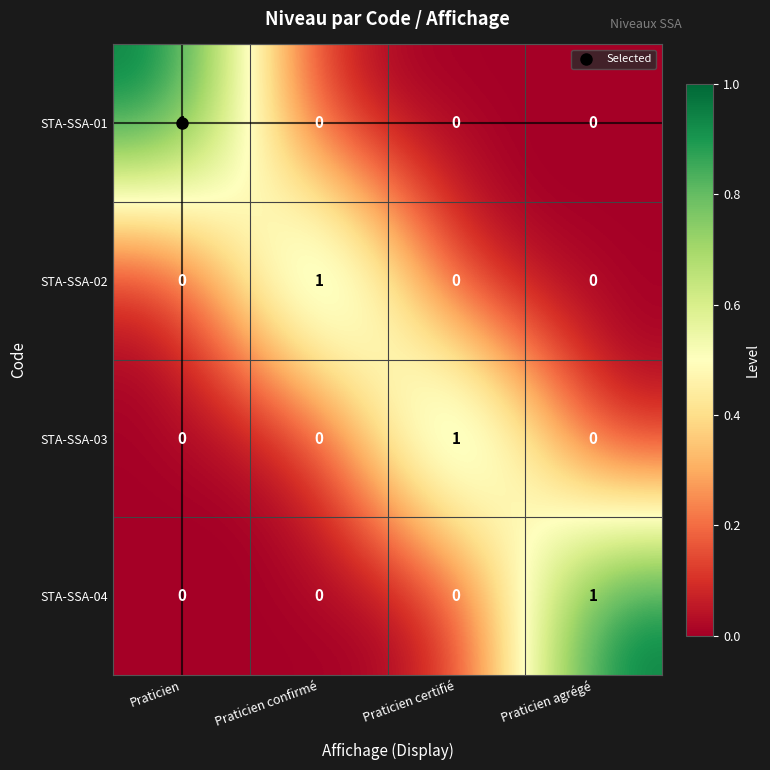

The value of STA-SSA-03 at Praticien certifié is 1. True or false?

True